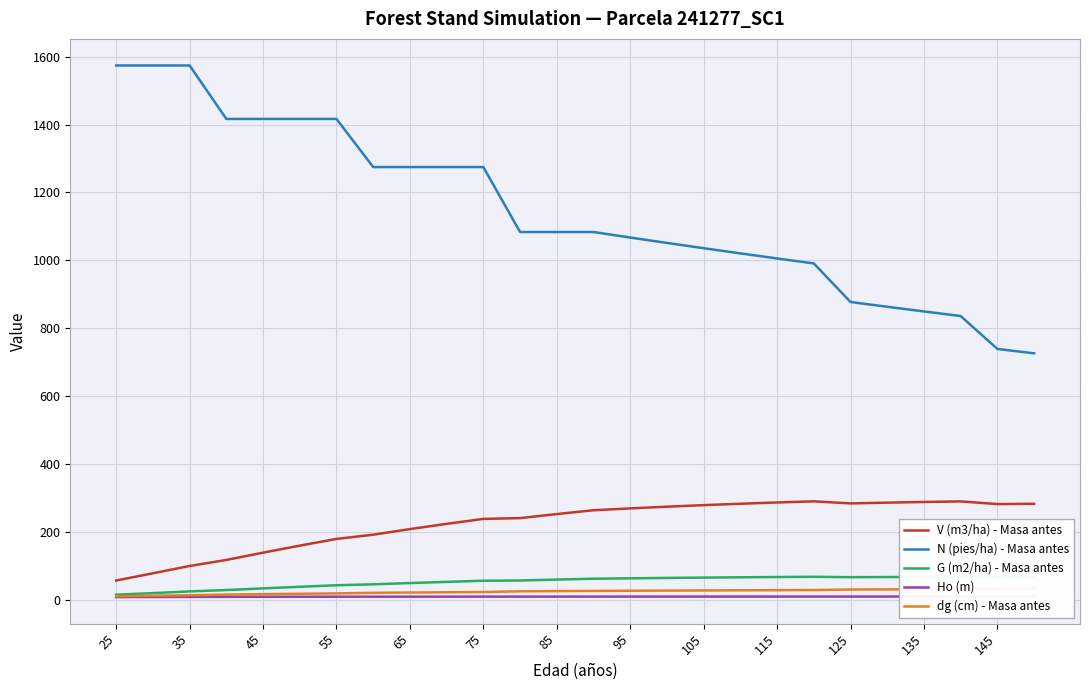

True or false: dg (cm) - Masa antes has more than 0 points higher than both neighbors.

False